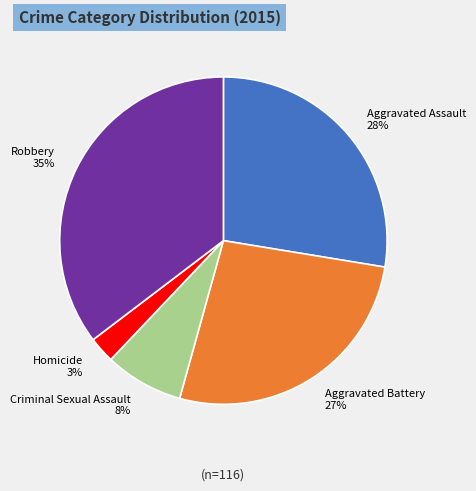

Does any single category account for the majority?

No